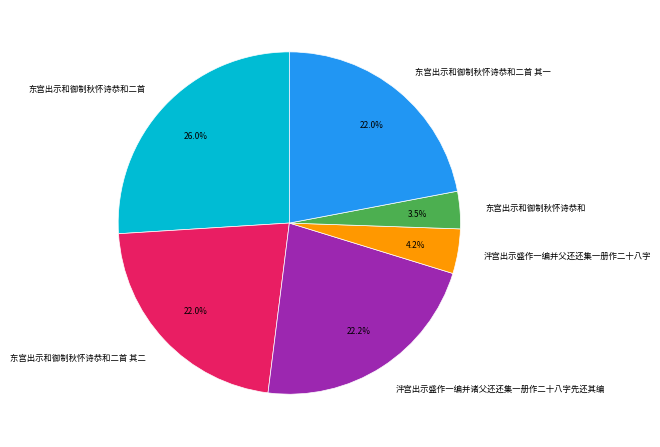

Combined, what portion of the pie is 东宫出示和御制秋怀诗恭和 and 东宫出示和御制秋怀诗恭和二首 其二?

25.5%